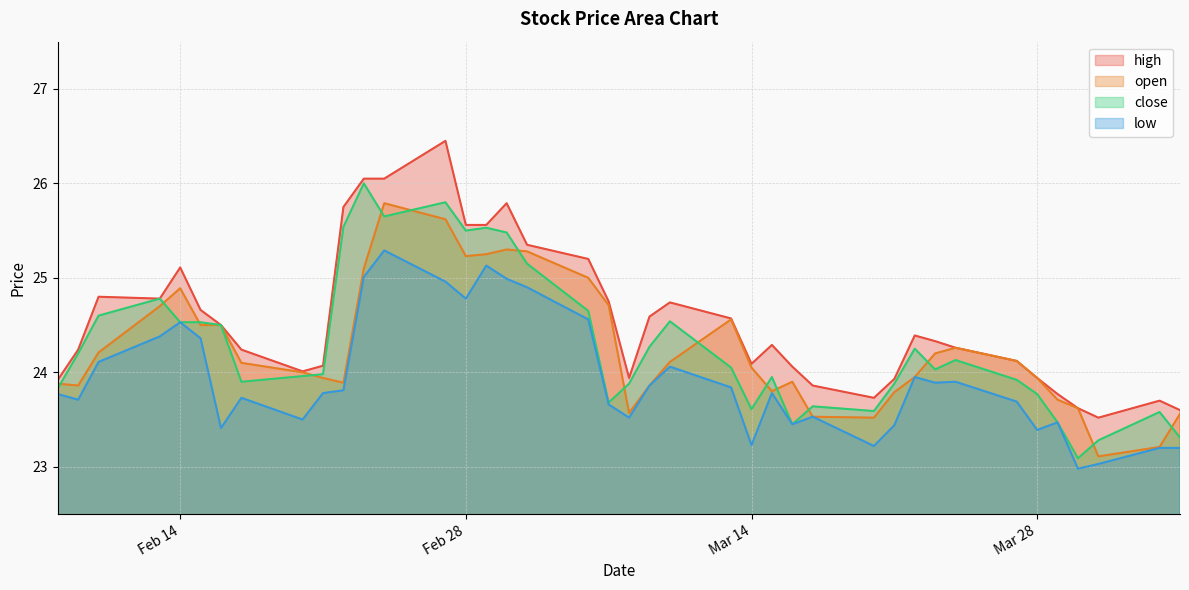

How many data points does each series have?

40